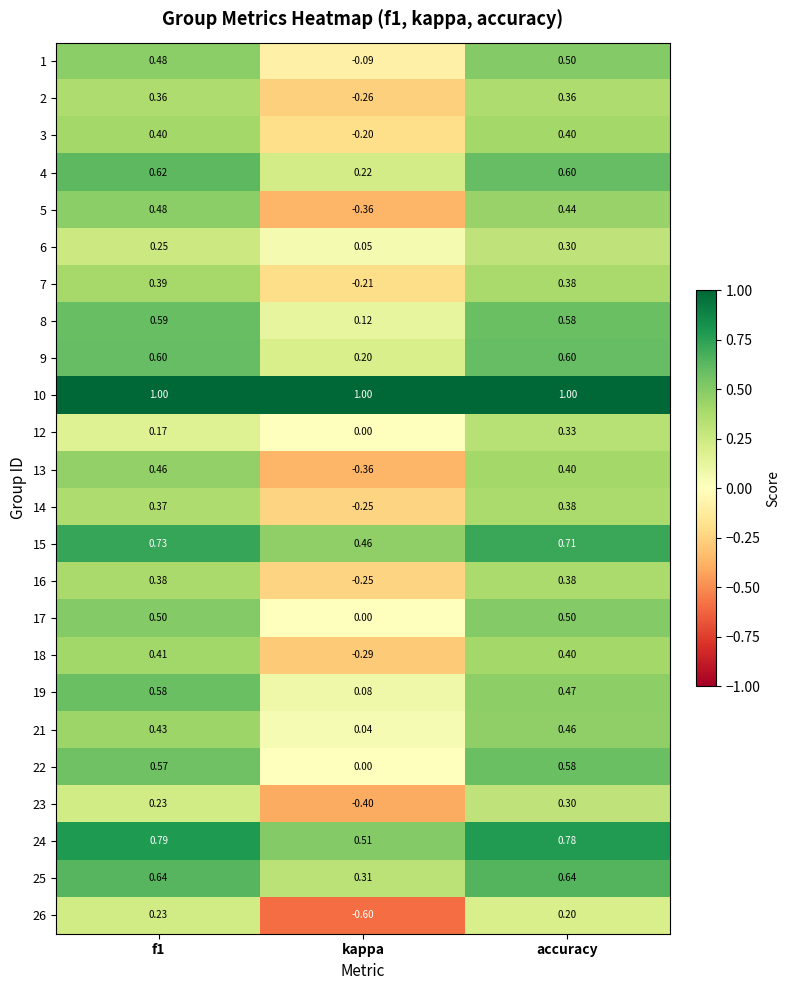

Where is 1 nearest to the value 0?

kappa